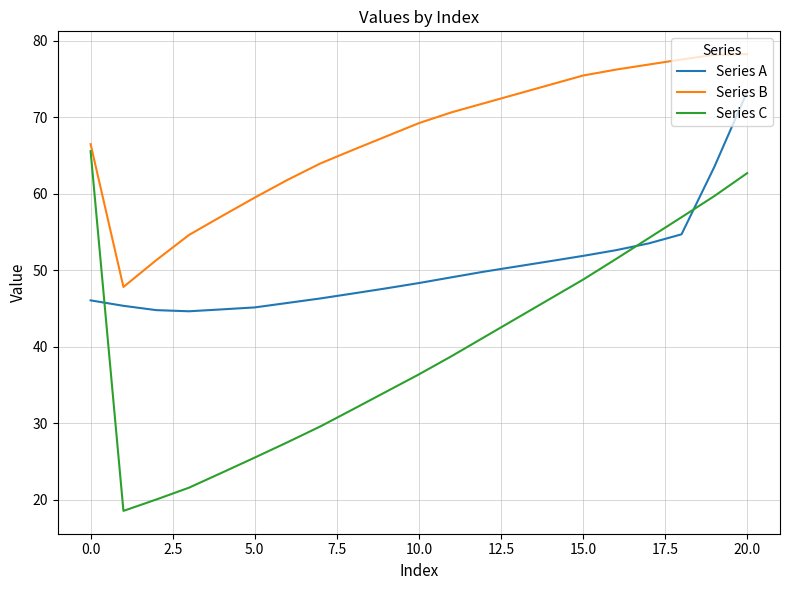

True or false: Series B has more than 2 interior local peaks.

False